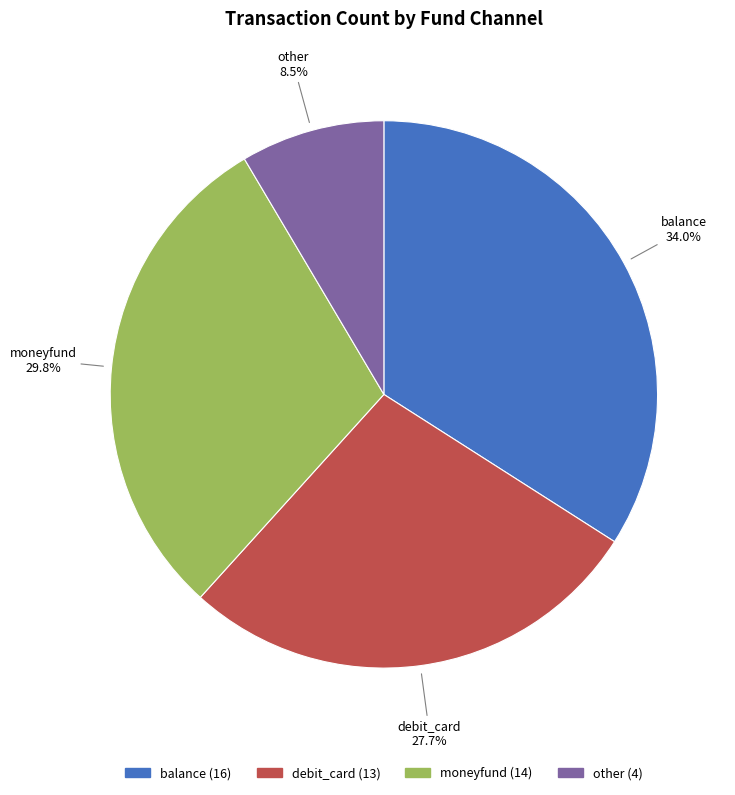

Is there any slice that represents more than half of the pie?

No